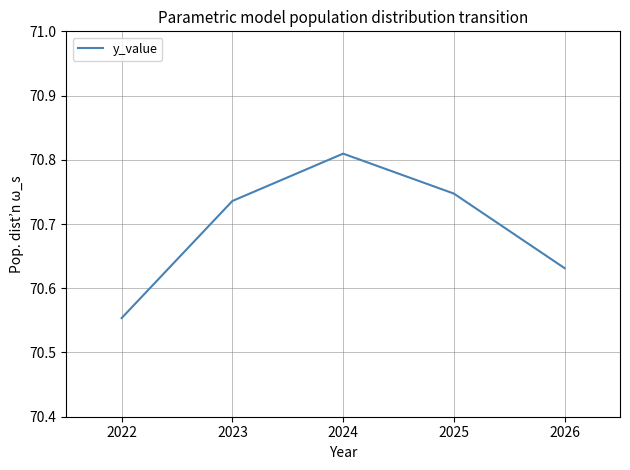

List the labels in order of value, largest first.

2024, 2025, 2023, 2026, 2022